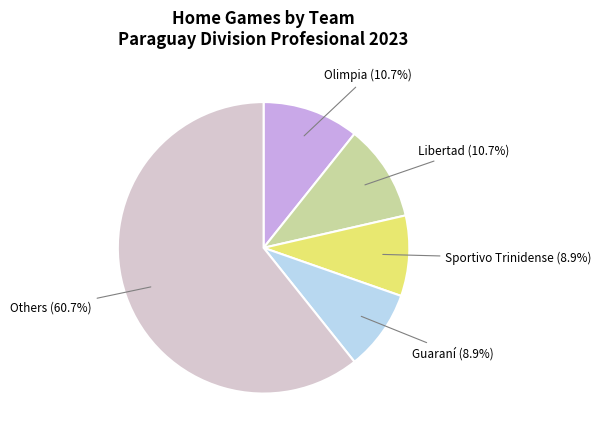

Is there a majority slice in this chart?

Yes